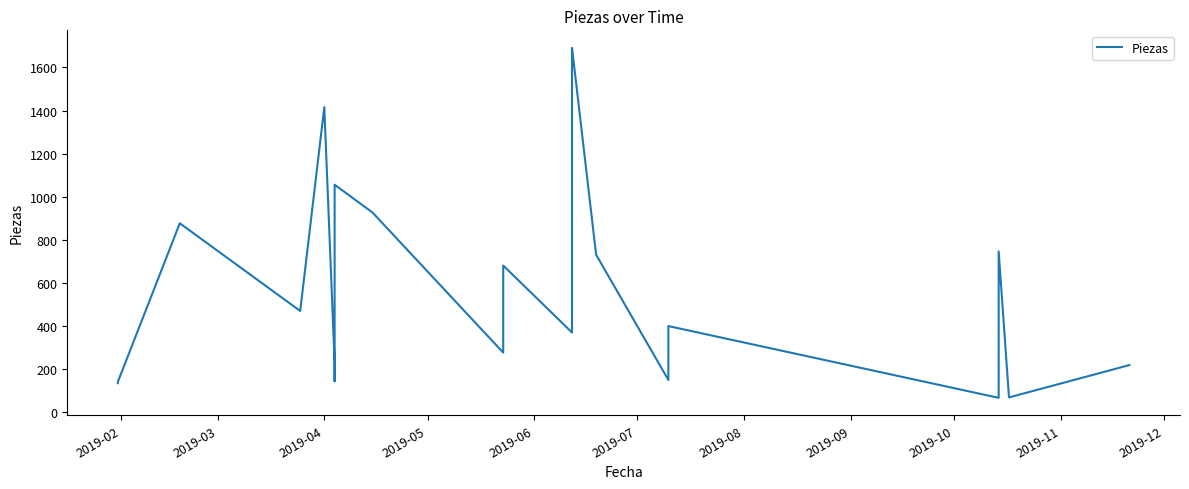

What is the greatest value displayed?

1691